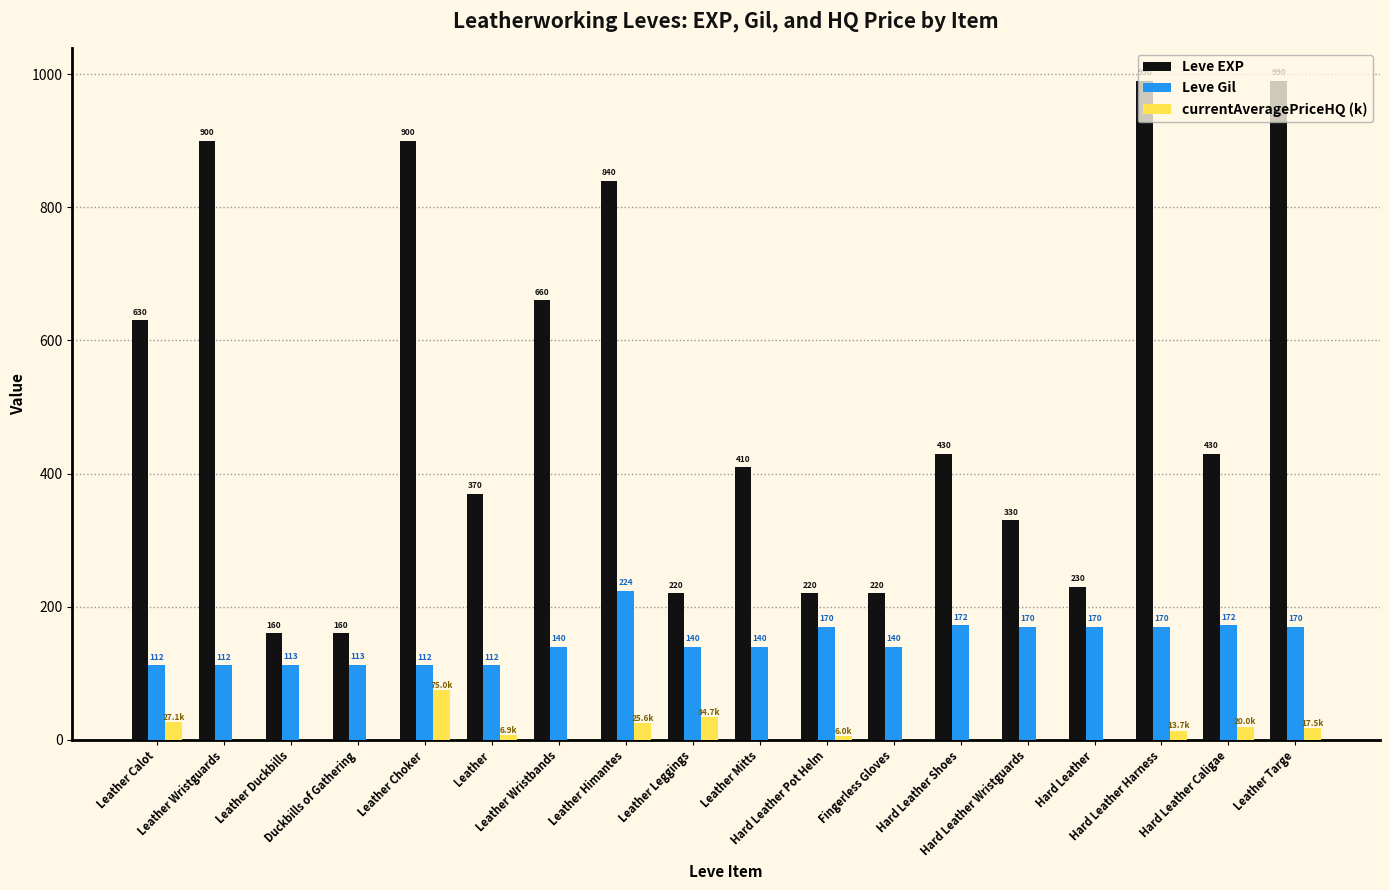

What is the sum of all Leve Gil values?

2652.0